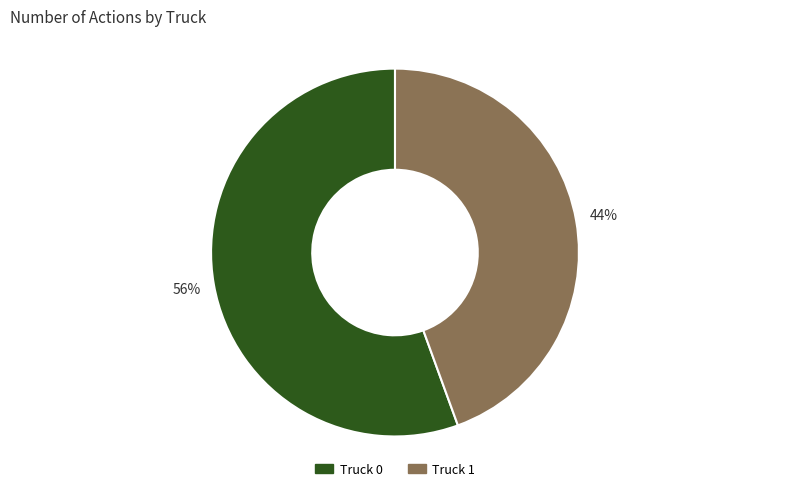

The Truck 0 slice represents 48% of the pie. True or false?

False